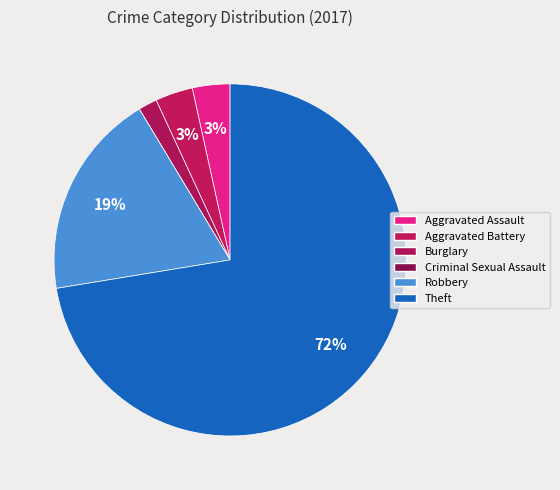

What is the smallest slice in the pie chart?

Criminal Sexual Assault